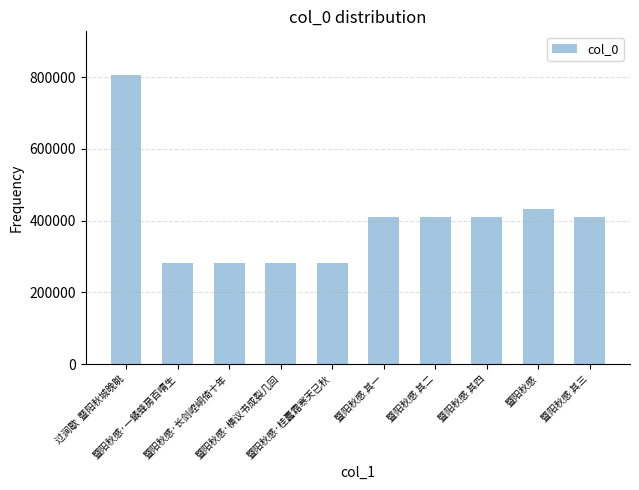

Approximately how many times larger is the value at 暨阳秋感 其一 compared to 暨阳秋感?

0.9